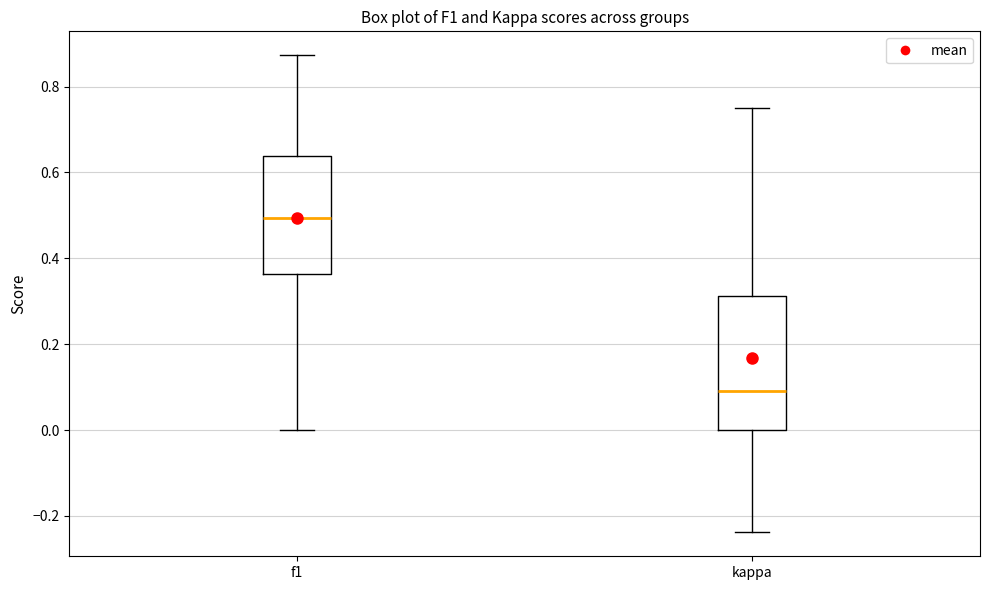

Which box has the lowest median line?

kappa